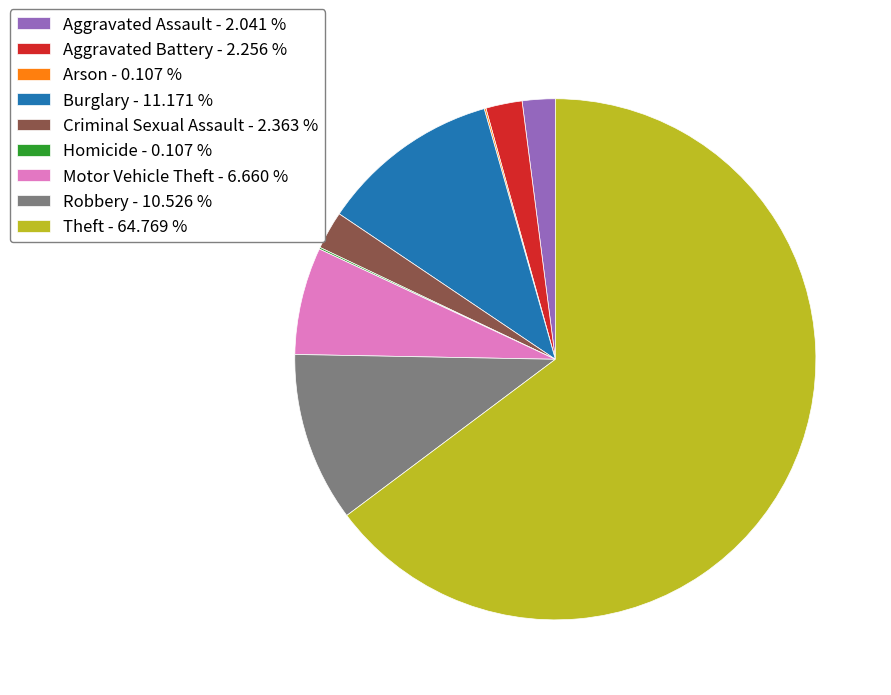

Is the sum of Criminal Sexual Assault - 2.363 % and Burglary - 11.171 % greater than half?

No